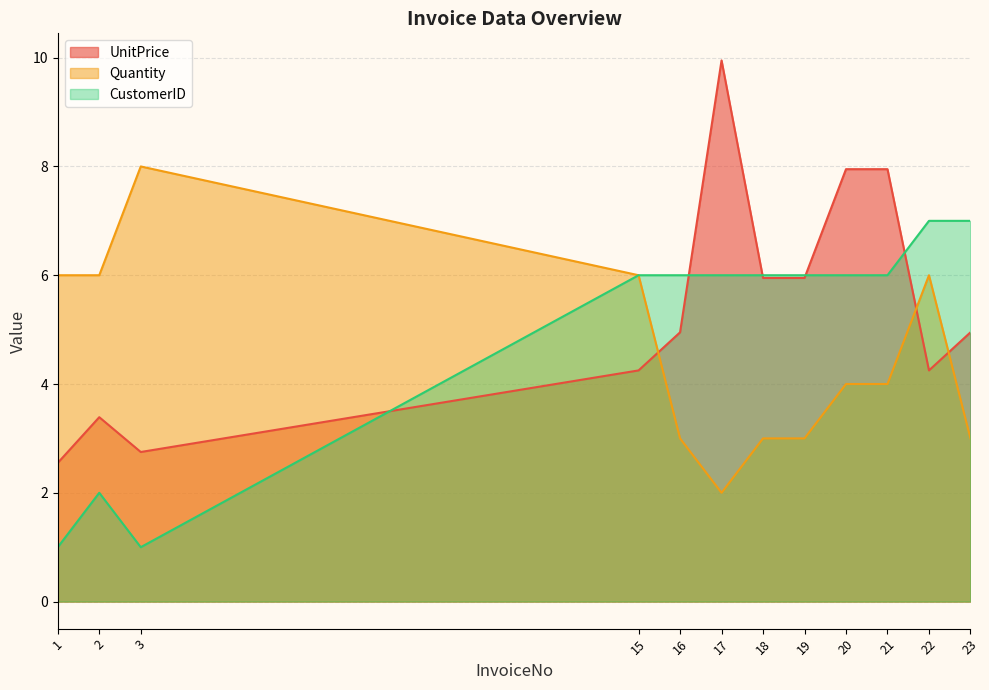

True or false: Quantity and CustomerID intersect in this chart.

False